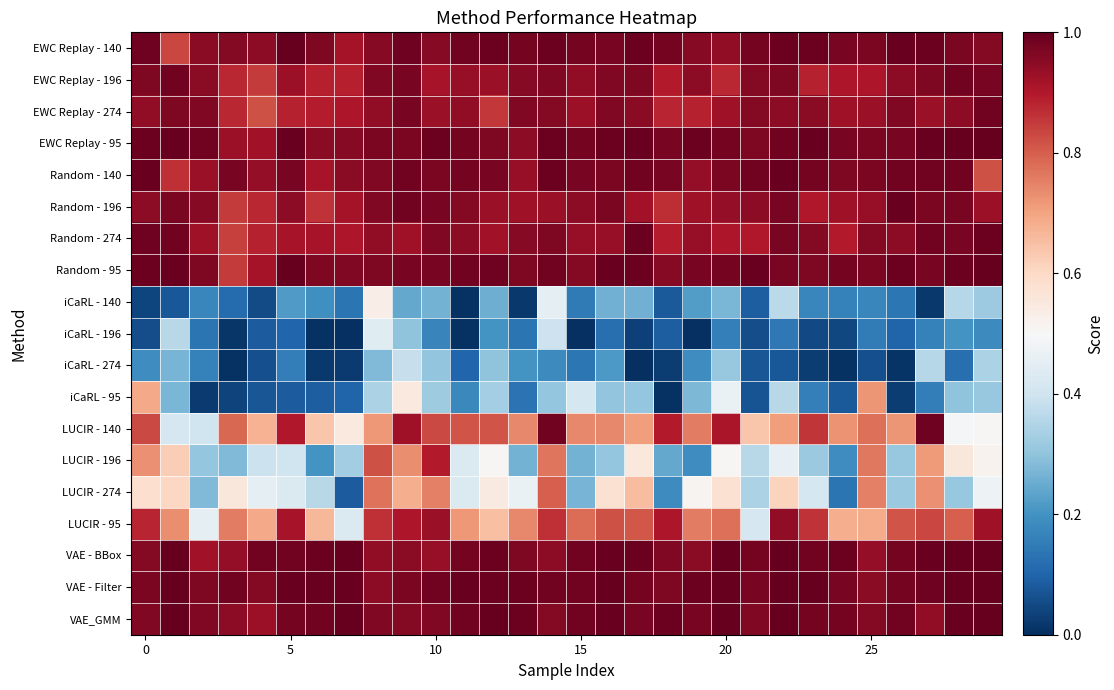

Reading right to left, transcribe all the data shown in this chart.

EWC Replay - 140: 1.0	1.0	1.0	1.0	1.0	1.0	1.0	1.0	1.0	0.9	1.0	1.0	1.0	1.0	1.0	1.0	1.0	1.0	1.0	1.0	1.0	1.0	0.9	1.0	1.0	0.9	1.0	1.0	0.8	1.0
EWC Replay - 196: 1.0	1.0	1.0	0.9	0.9	0.9	0.9	1.0	1.0	0.9	0.9	0.9	1.0	1.0	0.9	1.0	1.0	0.9	0.9	0.9	1.0	1.0	0.9	0.9	0.9	0.8	0.9	1.0	1.0	1.0
EWC Replay - 274: 1.0	0.9	0.9	1.0	0.9	0.9	1.0	0.9	1.0	0.9	0.9	0.9	1.0	1.0	0.9	1.0	1.0	0.9	0.9	0.9	1.0	0.9	0.9	0.9	0.9	0.8	0.9	1.0	1.0	0.9
EWC Replay - 95: 1.0	1.0	1.0	1.0	1.0	1.0	1.0	1.0	1.0	1.0	1.0	1.0	1.0	1.0	1.0	1.0	0.9	1.0	1.0	1.0	1.0	1.0	1.0	0.9	1.0	0.9	0.9	1.0	1.0	1.0
Random - 140: 0.8	1.0	1.0	1.0	1.0	1.0	1.0	1.0	1.0	1.0	0.9	1.0	1.0	1.0	1.0	1.0	0.9	1.0	1.0	1.0	1.0	1.0	0.9	0.9	1.0	0.9	1.0	0.9	0.9	1.0
Random - 196: 0.9	1.0	1.0	1.0	0.9	0.9	0.9	1.0	0.9	0.9	0.9	0.9	0.9	1.0	0.9	0.9	0.9	0.9	1.0	1.0	1.0	1.0	0.9	0.9	0.9	0.9	0.8	1.0	1.0	0.9
Random - 274: 1.0	1.0	1.0	0.9	1.0	0.9	1.0	1.0	0.9	0.9	0.9	0.9	1.0	0.9	0.9	1.0	1.0	0.9	0.9	1.0	0.9	0.9	0.9	0.9	0.9	0.9	0.8	0.9	1.0	1.0
Random - 95: 1.0	1.0	1.0	1.0	1.0	1.0	1.0	1.0	1.0	1.0	1.0	1.0	1.0	1.0	1.0	1.0	1.0	1.0	1.0	1.0	1.0	1.0	1.0	1.0	1.0	0.9	0.8	1.0	1.0	1.0
iCaRL - 140: 0.3	0.4	0.0	0.1	0.2	0.2	0.2	0.4	0.1	0.3	0.2	0.1	0.3	0.3	0.1	0.5	0.0	0.3	0.0	0.3	0.2	0.5	0.1	0.2	0.2	0.1	0.1	0.2	0.1	0.0
iCaRL - 196: 0.2	0.2	0.2	0.1	0.1	0.0	0.0	0.1	0.1	0.2	0.0	0.1	0.0	0.1	0.0	0.4	0.1	0.2	0.0	0.2	0.3	0.4	0.0	0.0	0.1	0.1	0.0	0.1	0.4	0.1
iCaRL - 274: 0.3	0.1	0.4	0.0	0.1	0.0	0.0	0.1	0.1	0.3	0.2	0.0	0.0	0.2	0.1	0.2	0.2	0.3	0.1	0.3	0.4	0.3	0.0	0.0	0.2	0.1	0.0	0.2	0.3	0.2
iCaRL - 95: 0.3	0.3	0.2	0.0	0.7	0.1	0.2	0.4	0.1	0.5	0.3	0.0	0.3	0.3	0.4	0.3	0.1	0.3	0.2	0.3	0.5	0.3	0.1	0.1	0.1	0.1	0.0	0.0	0.3	0.7
LUCIR - 140: 0.5	0.5	1.0	0.7	0.8	0.7	0.9	0.7	0.6	0.9	0.8	0.9	0.7	0.7	0.7	1.0	0.7	0.8	0.8	0.8	0.9	0.7	0.6	0.6	0.9	0.7	0.8	0.4	0.4	0.8
LUCIR - 196: 0.5	0.6	0.7	0.3	0.8	0.2	0.3	0.5	0.4	0.5	0.2	0.2	0.6	0.3	0.3	0.8	0.3	0.5	0.4	0.9	0.7	0.8	0.3	0.2	0.4	0.4	0.3	0.3	0.6	0.7
LUCIR - 274: 0.5	0.3	0.7	0.3	0.8	0.1	0.4	0.6	0.3	0.6	0.5	0.2	0.7	0.6	0.3	0.8	0.5	0.5	0.4	0.8	0.7	0.8	0.1	0.4	0.4	0.5	0.6	0.3	0.6	0.6
LUCIR - 95: 0.9	0.8	0.8	0.8	0.7	0.7	0.9	0.9	0.4	0.8	0.8	0.9	0.8	0.8	0.8	0.9	0.7	0.7	0.7	0.9	0.9	0.9	0.4	0.7	0.9	0.7	0.8	0.5	0.7	0.9
VAE - BBox: 1.0	1.0	1.0	1.0	0.9	1.0	1.0	1.0	1.0	1.0	1.0	1.0	1.0	1.0	1.0	0.9	1.0	1.0	1.0	0.9	1.0	0.9	1.0	1.0	1.0	1.0	0.9	0.9	1.0	1.0
VAE - Filter: 1.0	1.0	1.0	1.0	0.9	1.0	1.0	1.0	1.0	1.0	1.0	1.0	1.0	1.0	1.0	1.0	1.0	1.0	1.0	1.0	1.0	0.9	1.0	1.0	1.0	1.0	1.0	1.0	1.0	1.0
VAE_GMM: 1.0	1.0	0.9	1.0	1.0	1.0	1.0	1.0	1.0	1.0	1.0	1.0	1.0	1.0	1.0	1.0	1.0	1.0	1.0	1.0	1.0	1.0	1.0	1.0	1.0	0.9	0.9	1.0	1.0	1.0